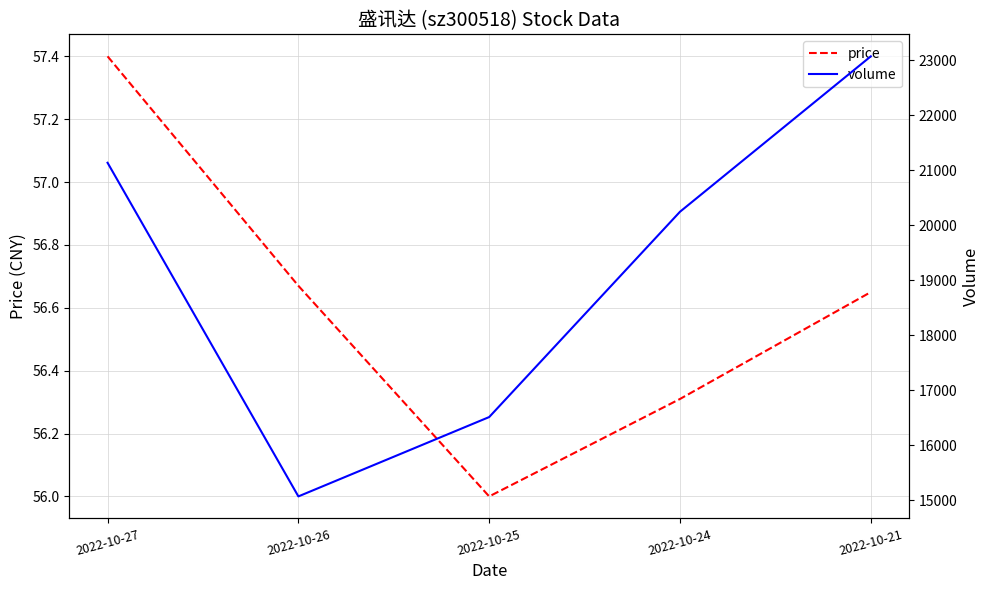

Which series has the largest total across all categories?

volume